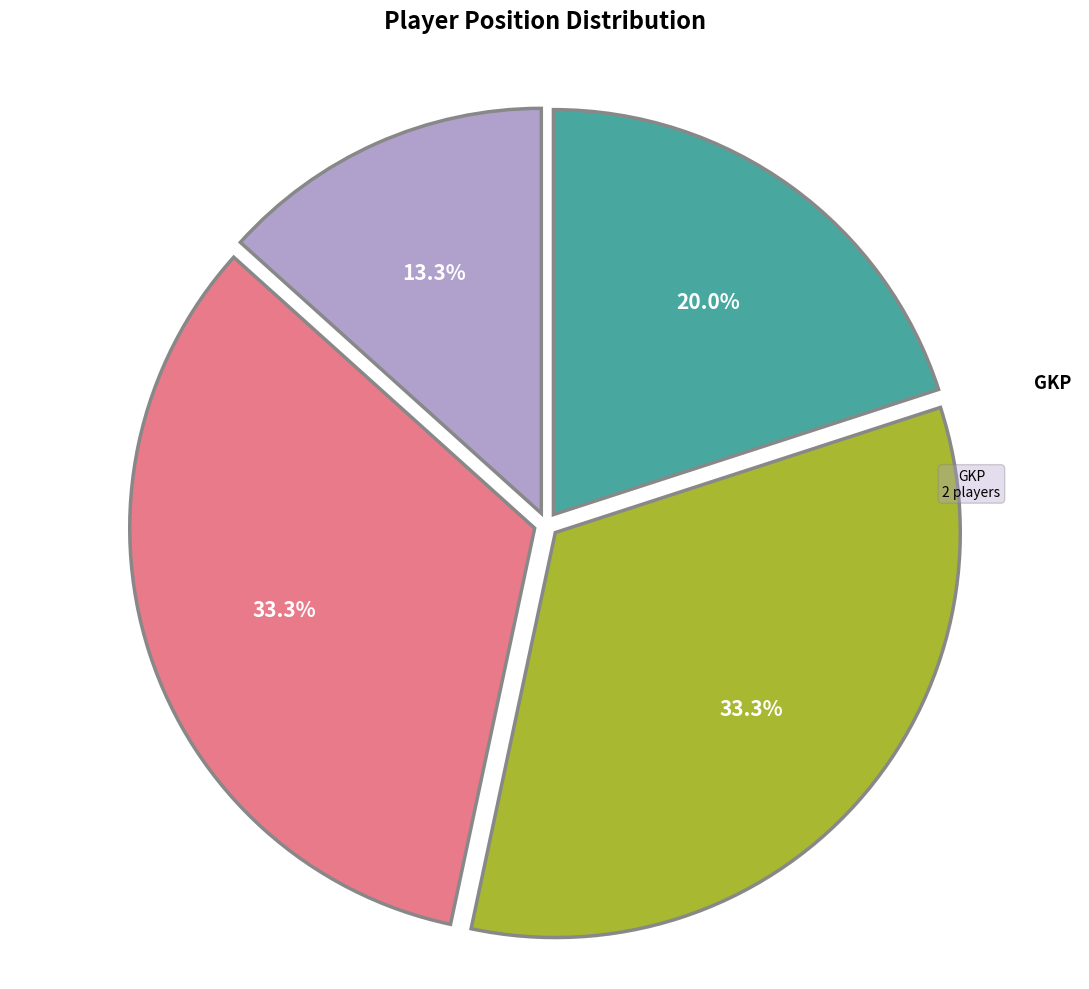

Is there a majority slice in this chart?

No